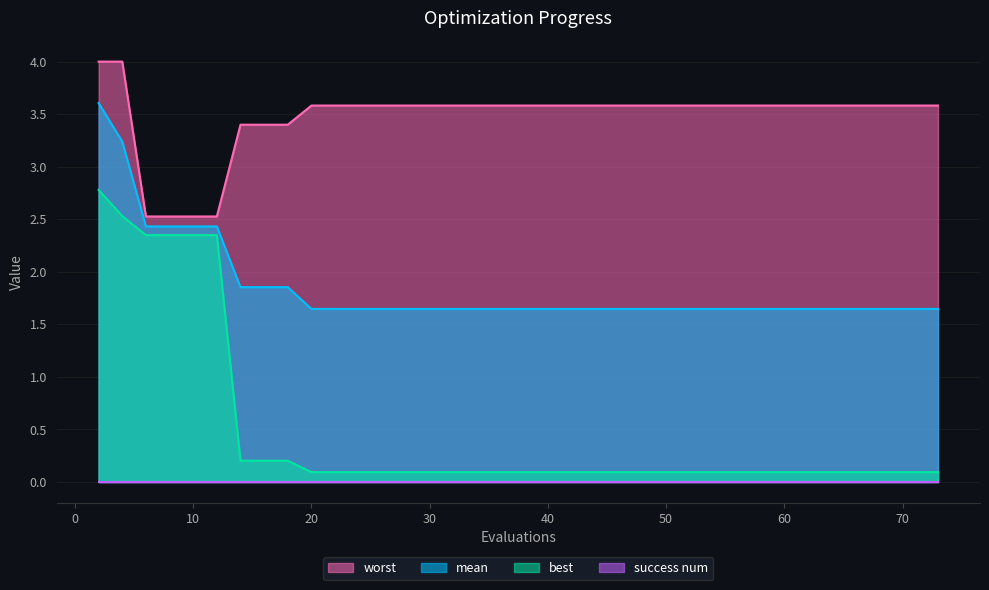

At which category is the sum across all series the highest?

2